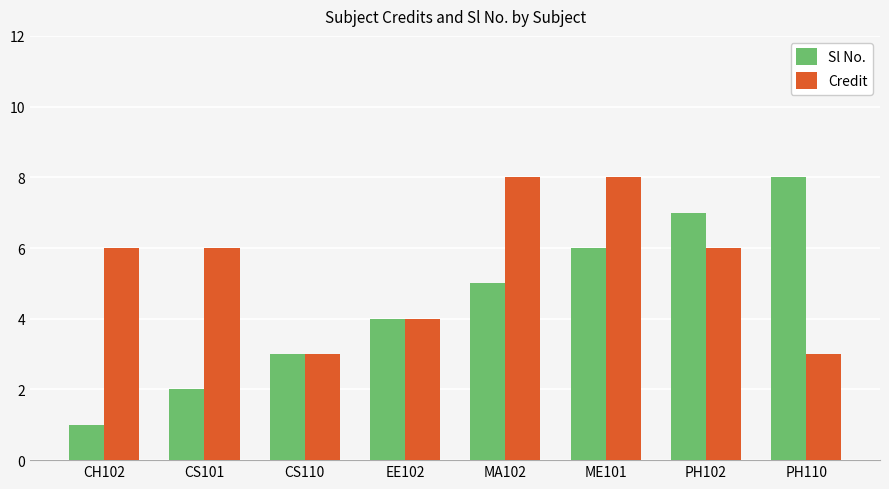

Rank the categories by Sl No. value from highest to lowest.

PH110, PH102, ME101, MA102, EE102, CS110, CS101, CH102